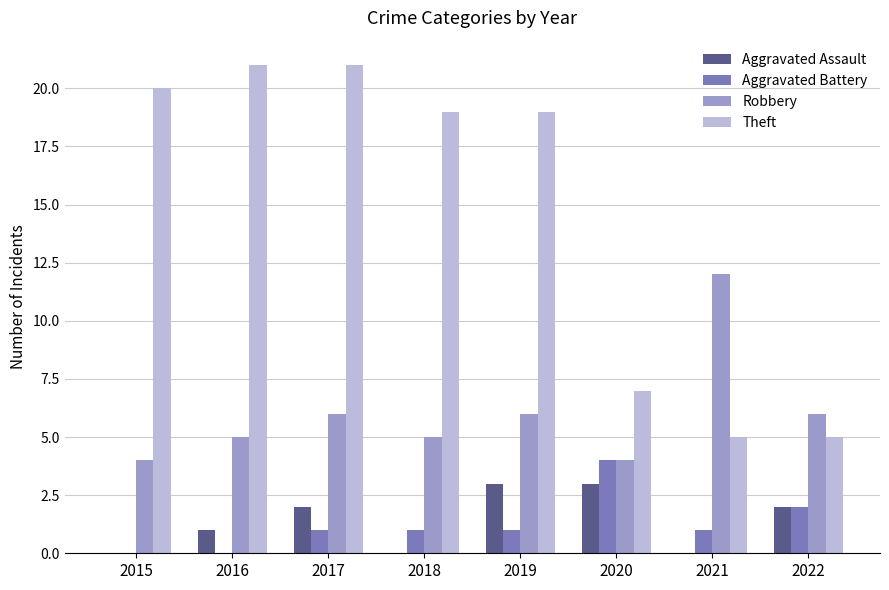

What is the maximum value for Aggravated Battery?

4